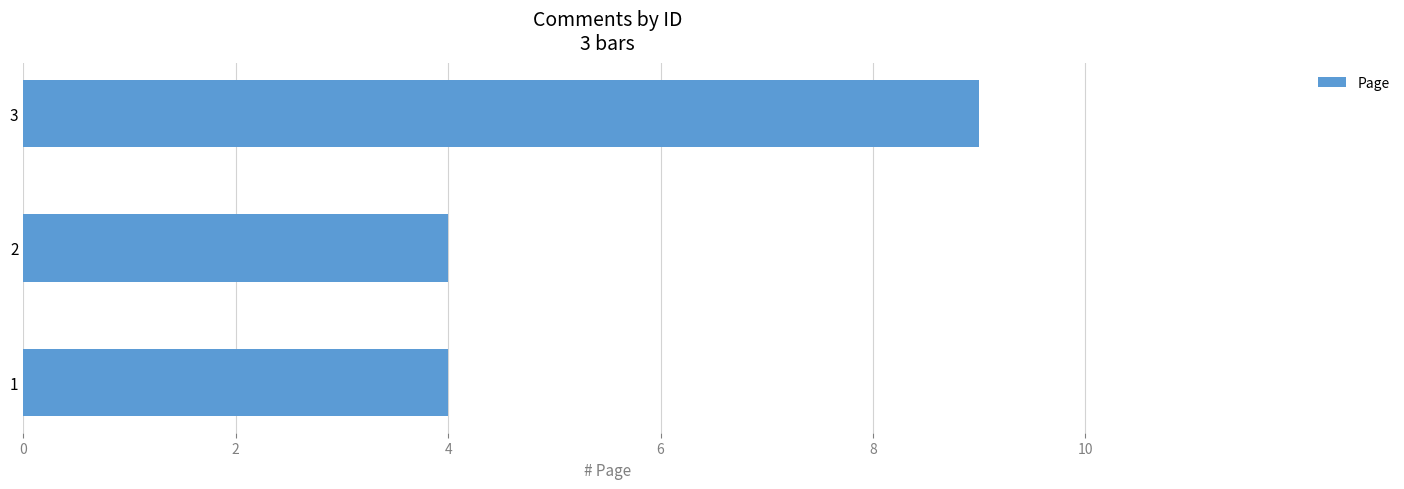

What is the sum of all values?

17